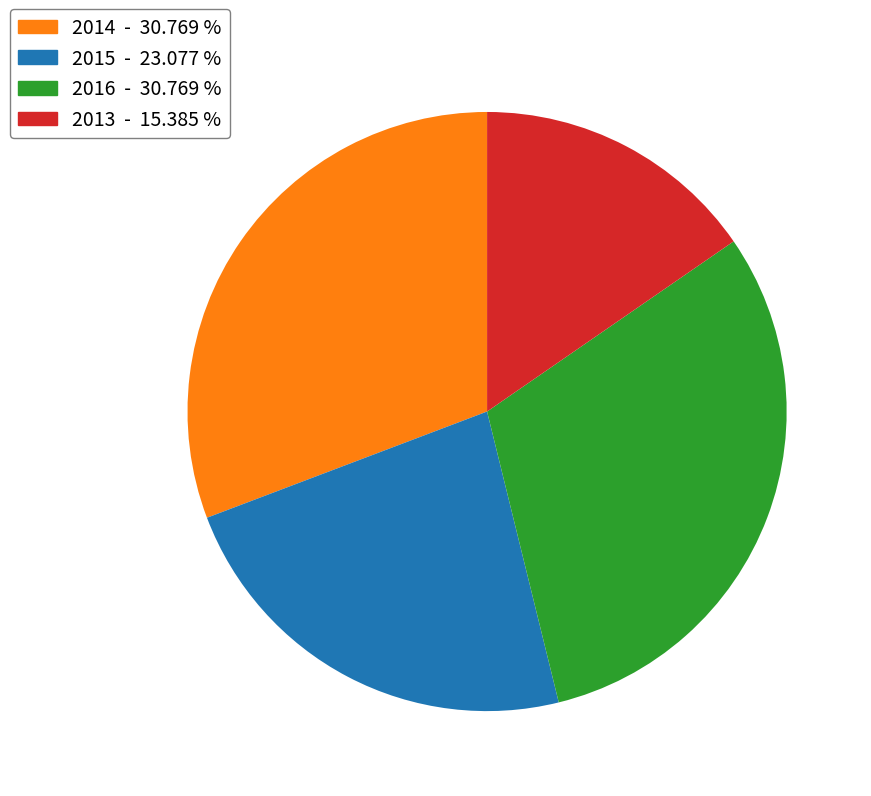

Do 2014 and 2015 together represent more than half of the pie?

Yes